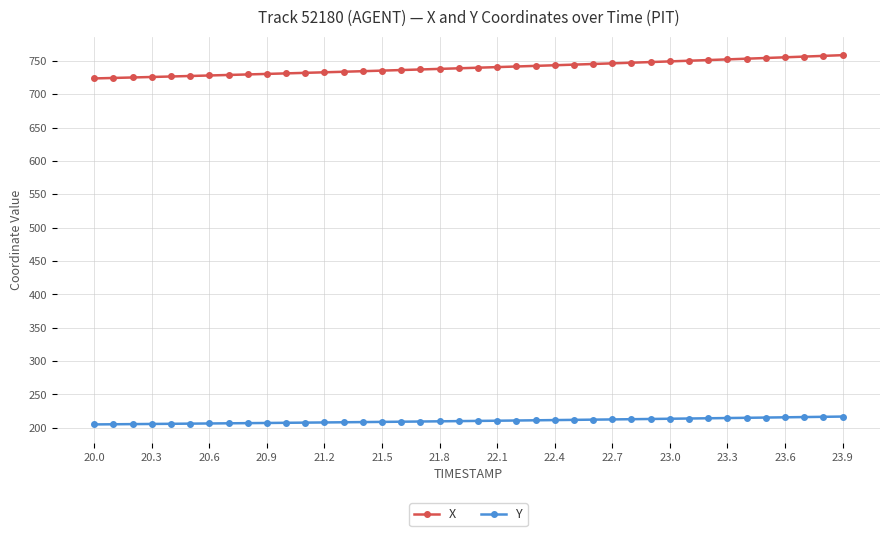

What is the value of the Y point at the 38th from the left?

215.9